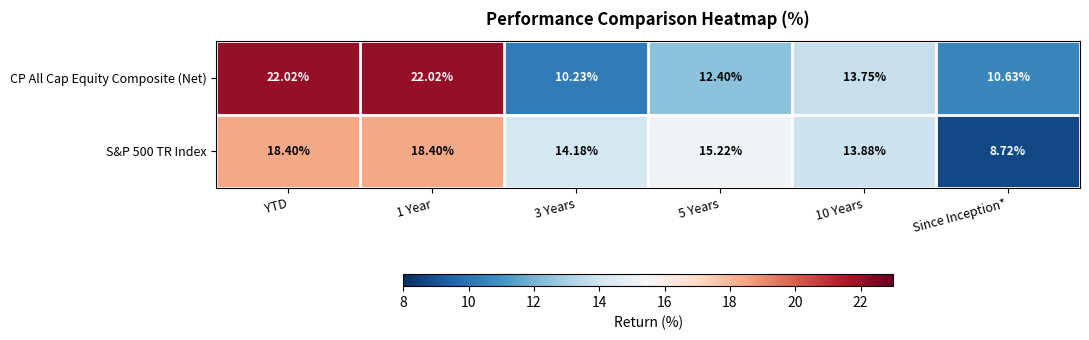

List the series in order of their peak value, highest first.

CP All Cap Equity Composite (Net), S&P 500 TR Index